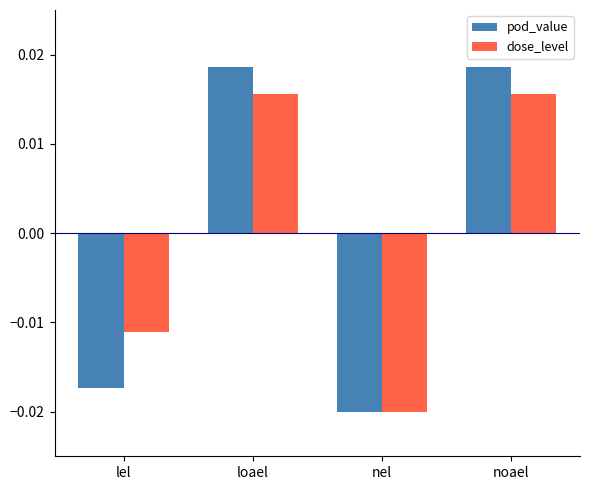

Is the value of pod_value at nel greater than the value of dose_level at lel?

No